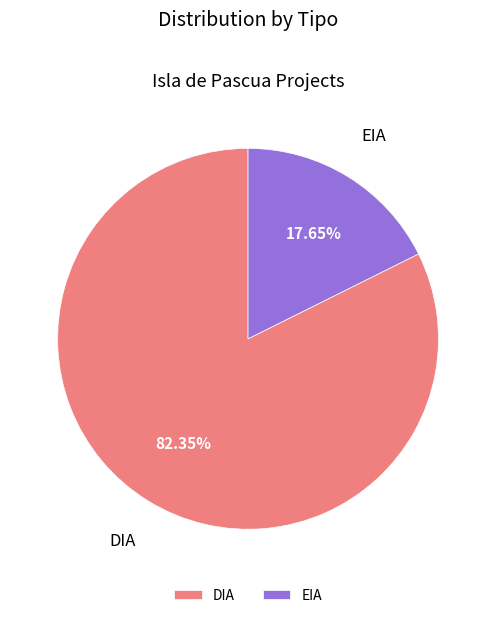

To the nearest percent, what is the difference between the largest and smallest slice percentages?

65%